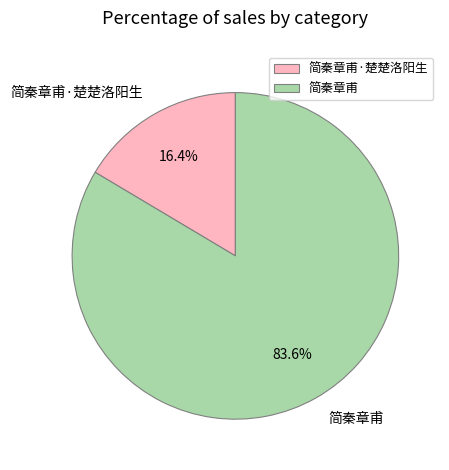

To the nearest percent, what is the difference between the largest and smallest slice percentages?

67%